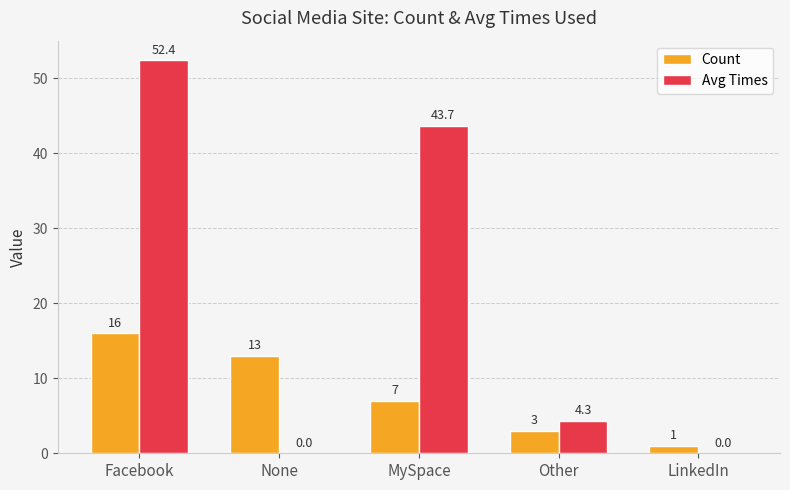

How many groups of bars are there?

5